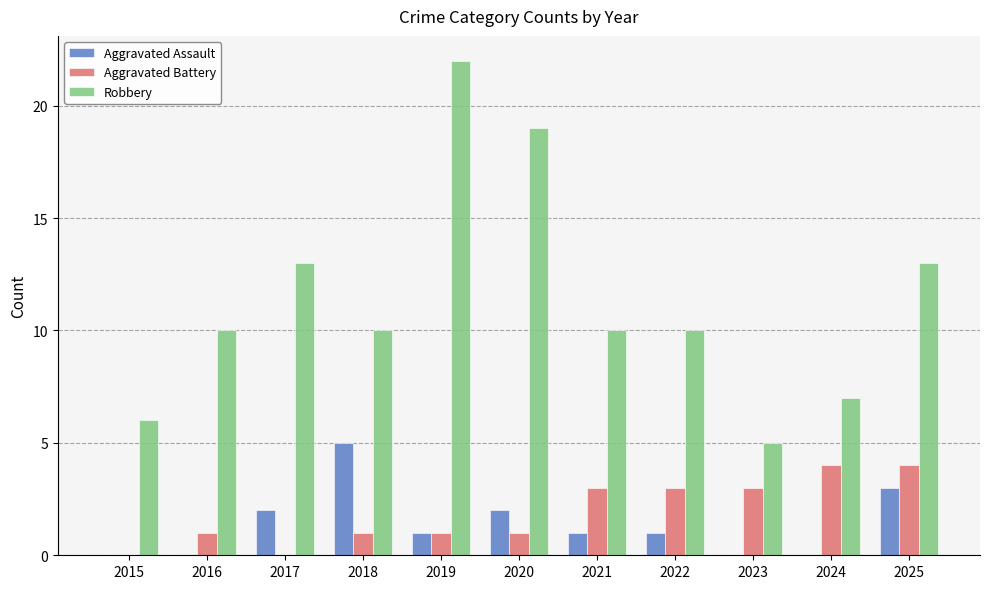

How many series are shown in this chart?

3